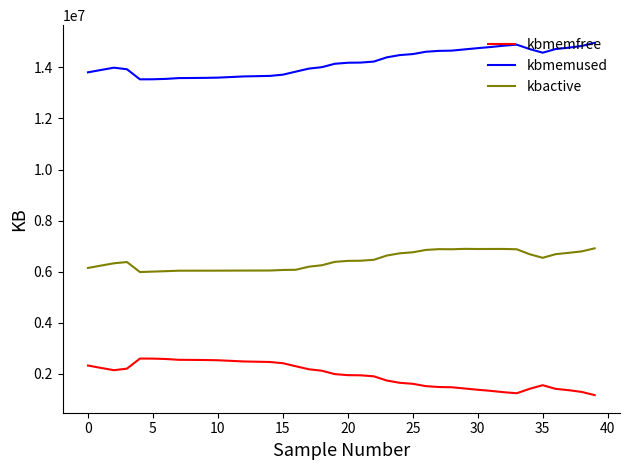

Rank the series by their average value, from lowest to highest.

kbmemfree, kbactive, kbmemused